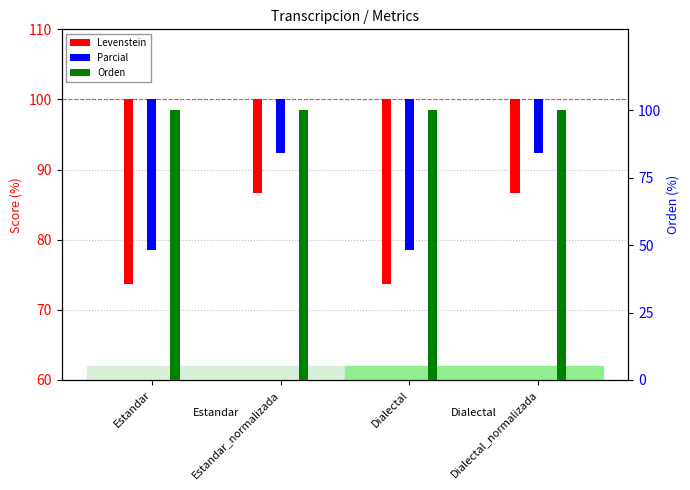

At how many categories does at least one series exceed 54?

4